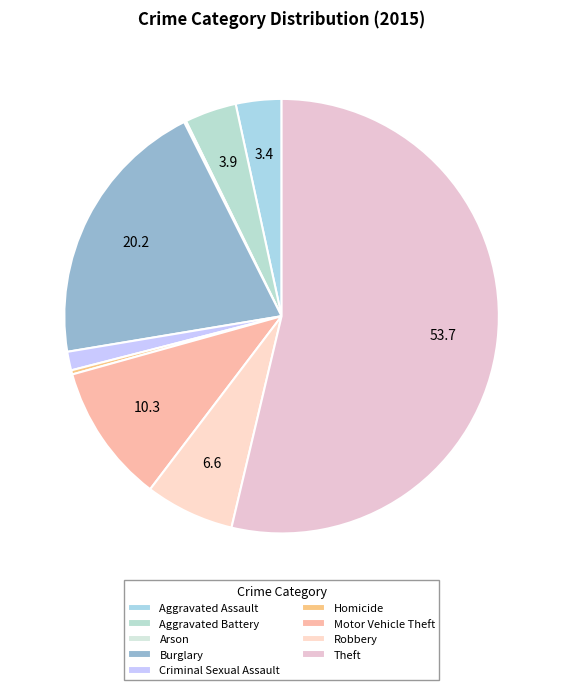

How many segments does this pie chart have?

9